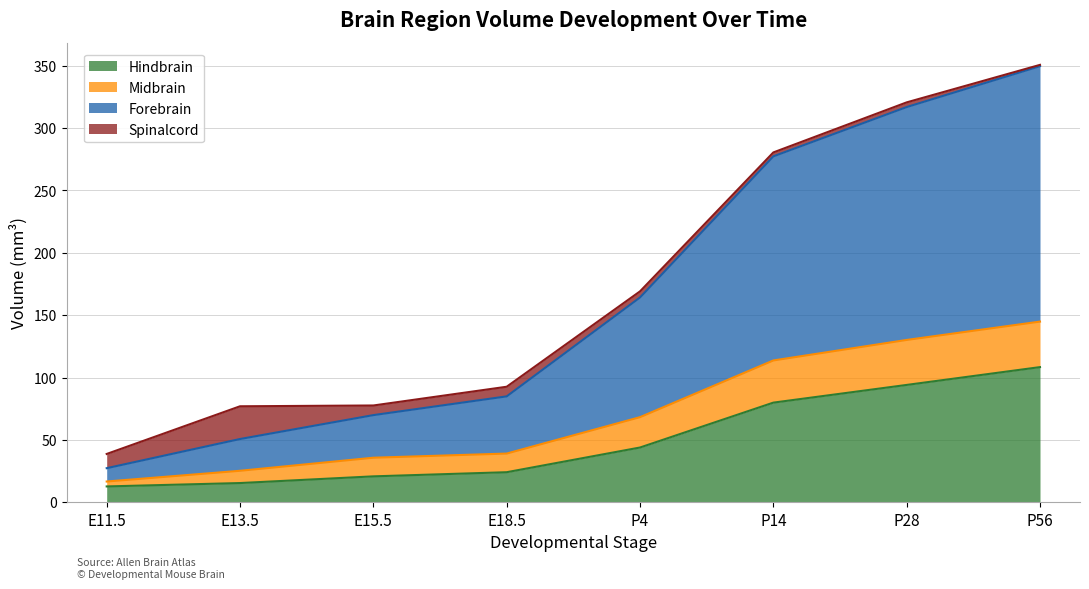

The Hindbrain series shows 9.2 at E18.5. True or false?

False